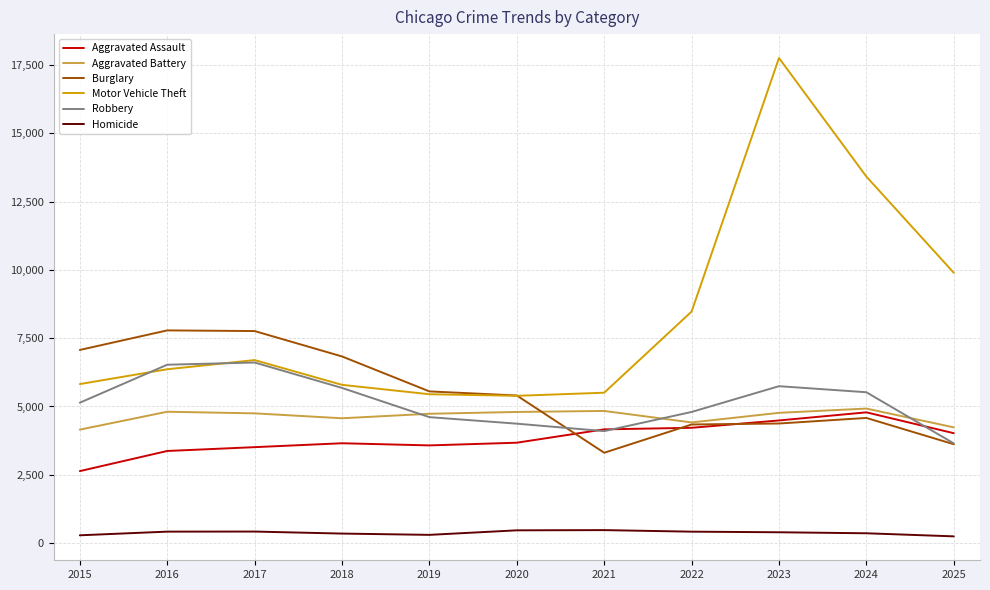

True or false: Motor Vehicle Theft has a value of 2502 at 2025.

False